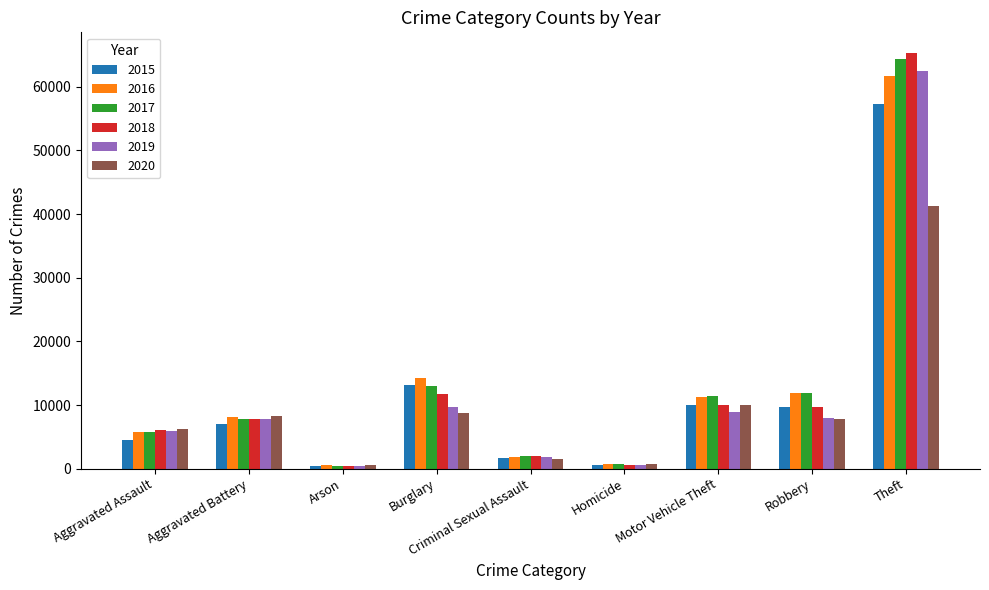

What is the minimum value shown in the chart?

373